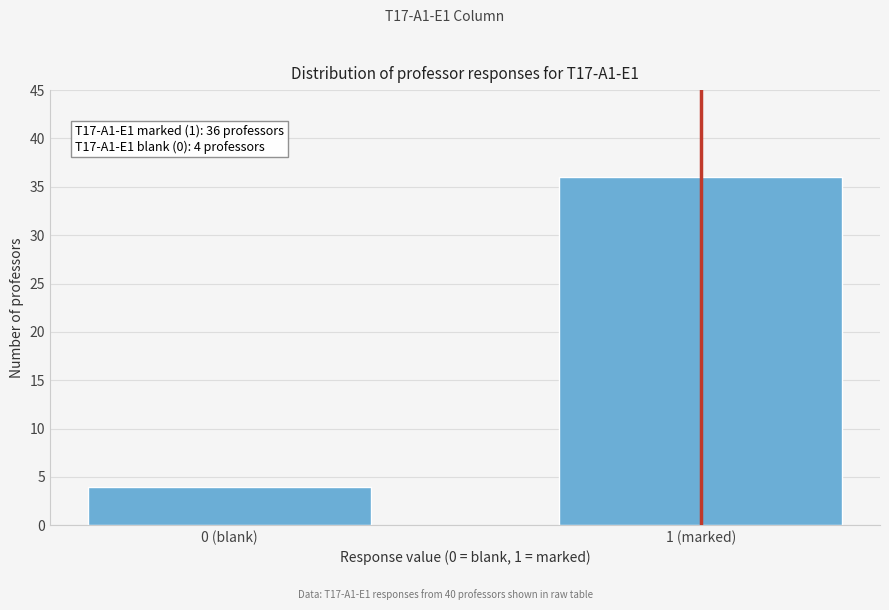

Reading right to left, list all the values displayed in this chart.

1 (marked)=36	0 (blank)=4